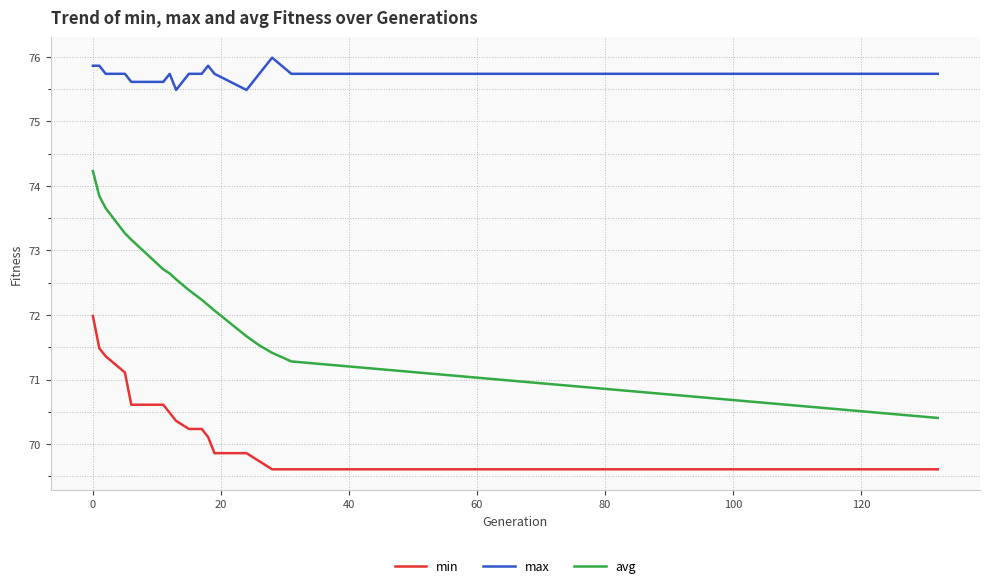

Which series has the largest total across all categories?

max